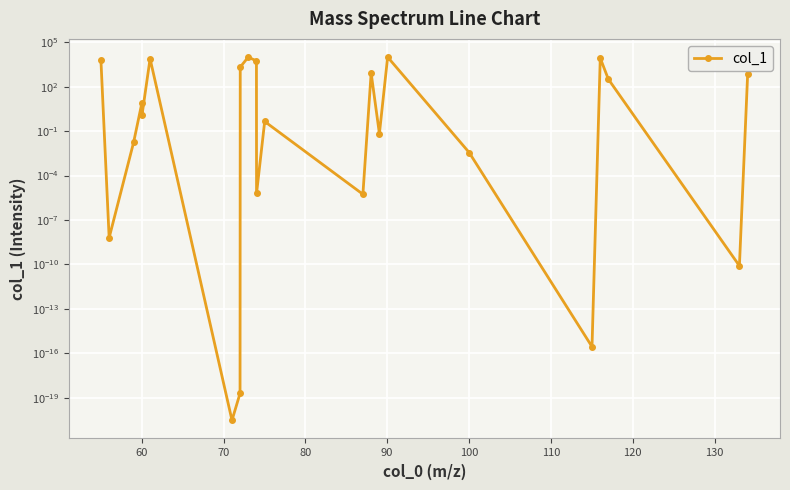

How many values exceed 1?

12